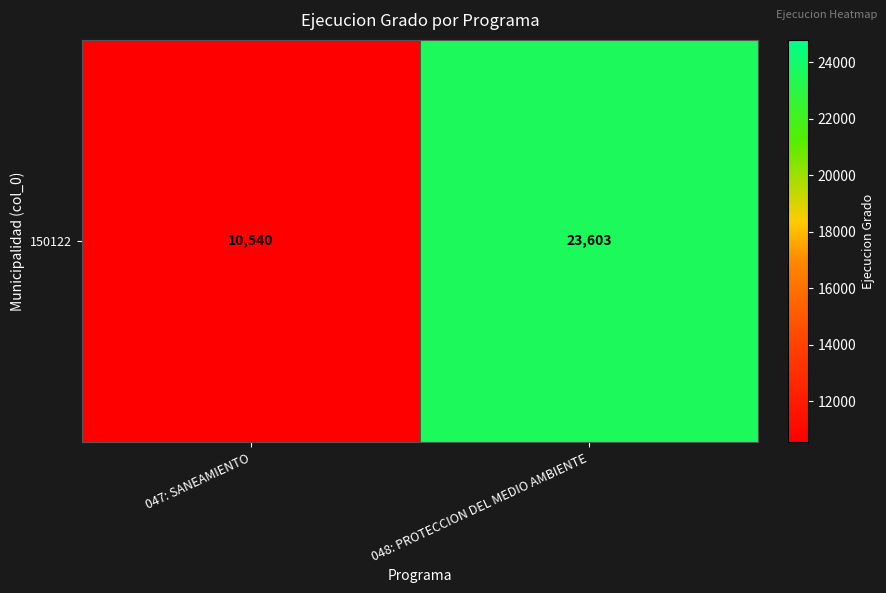

Reading left to right, what are all the values shown in this chart?

047: SANEAMIENTO=10540	048: PROTECCION DEL MEDIO AMBIENTE=23603